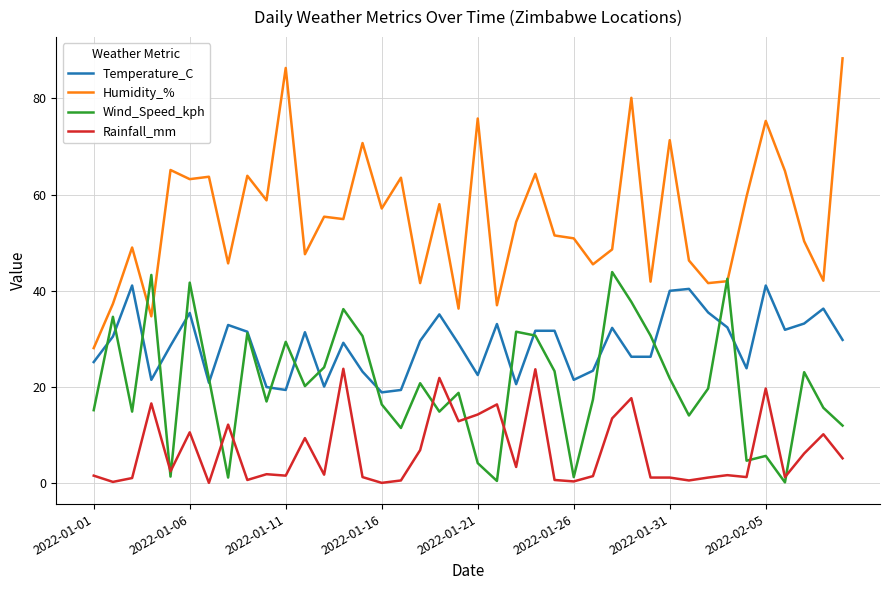

Which series ends up on top after the final intersection of Temperature_C and Wind_Speed_kph?

Temperature_C